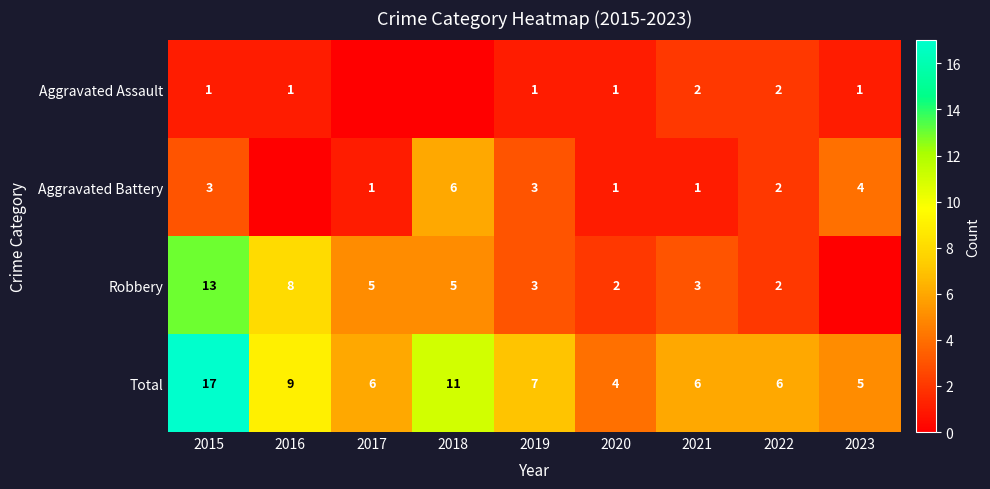

At how many categories does at least one series exceed 5?

7